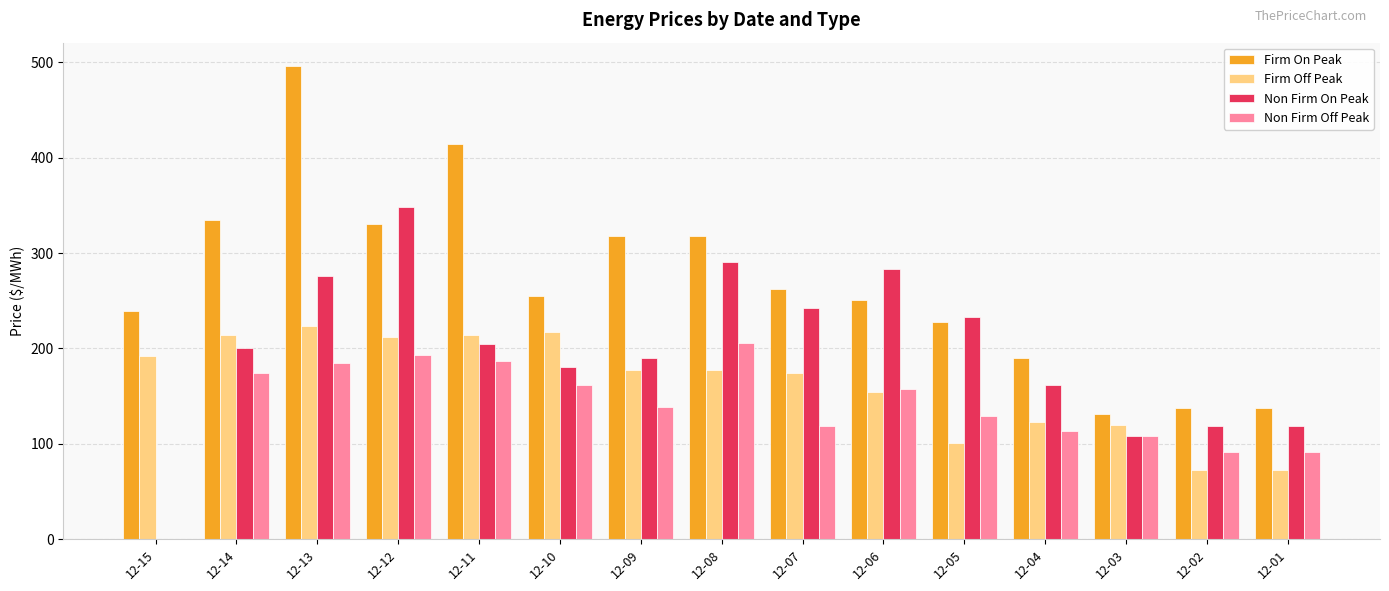

At which label does Firm Off Peak first exceed 176?

12-15